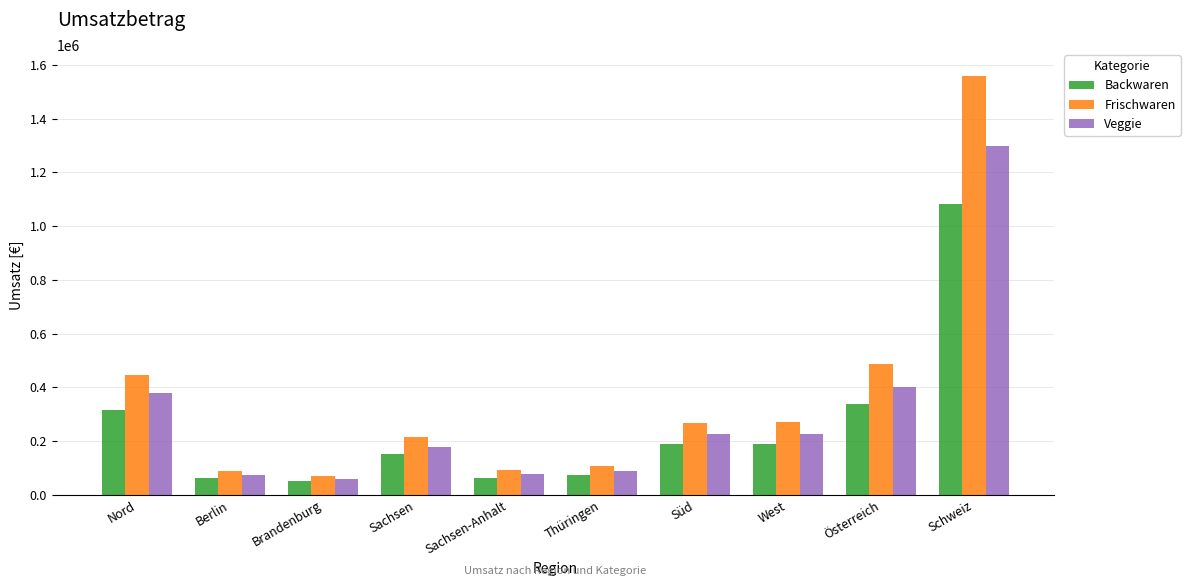

What is the minimum value for Veggie?

58812.3